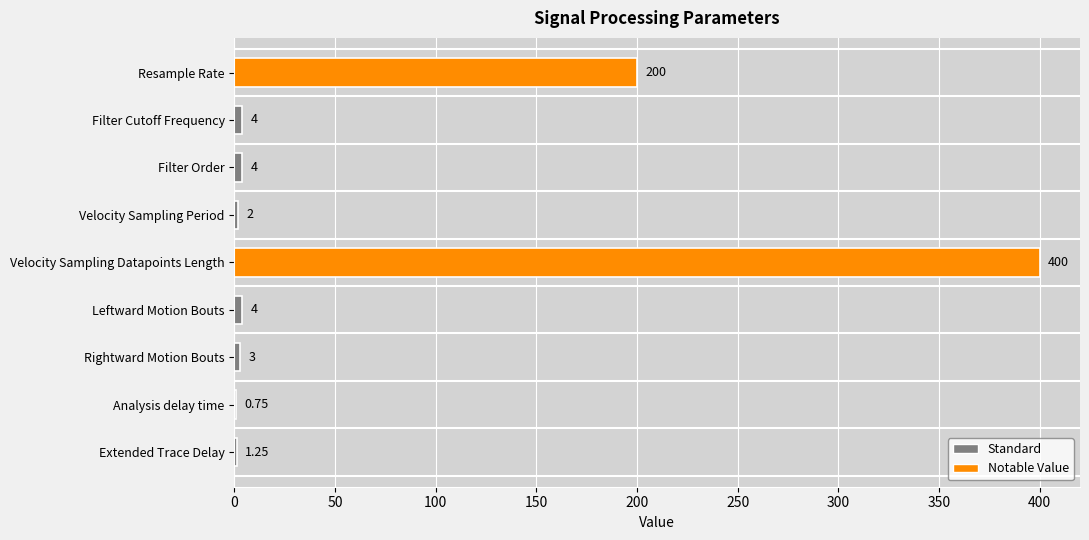

Which category has the highest value across all series?

Velocity Sampling Datapoints Length